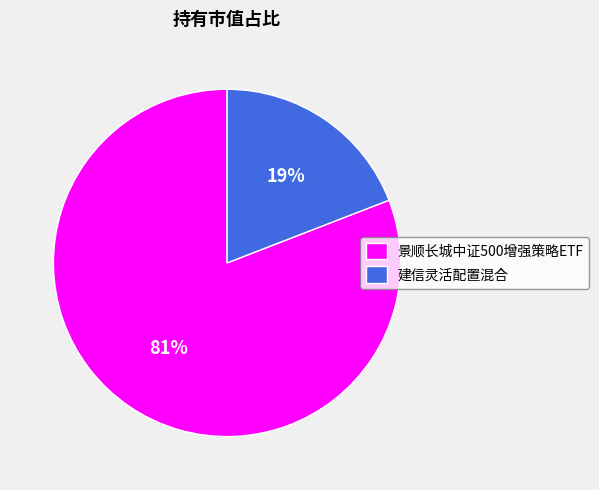

Count the number of slices in the pie.

2